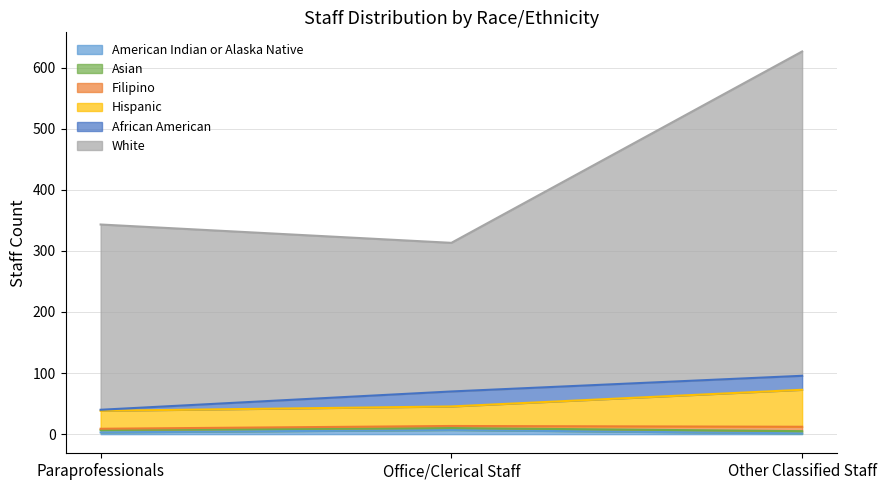

How many data points in American Indian or Alaska Native are less than 2?

1